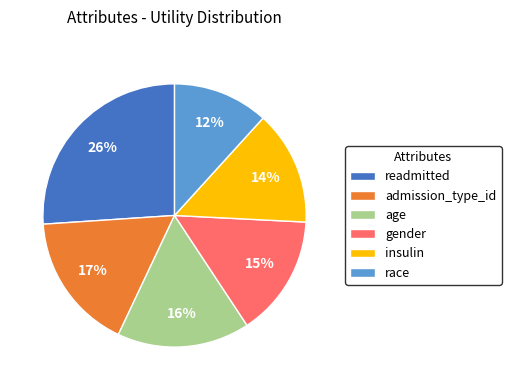

To the nearest percent, what percentage of the pie is age?

16%